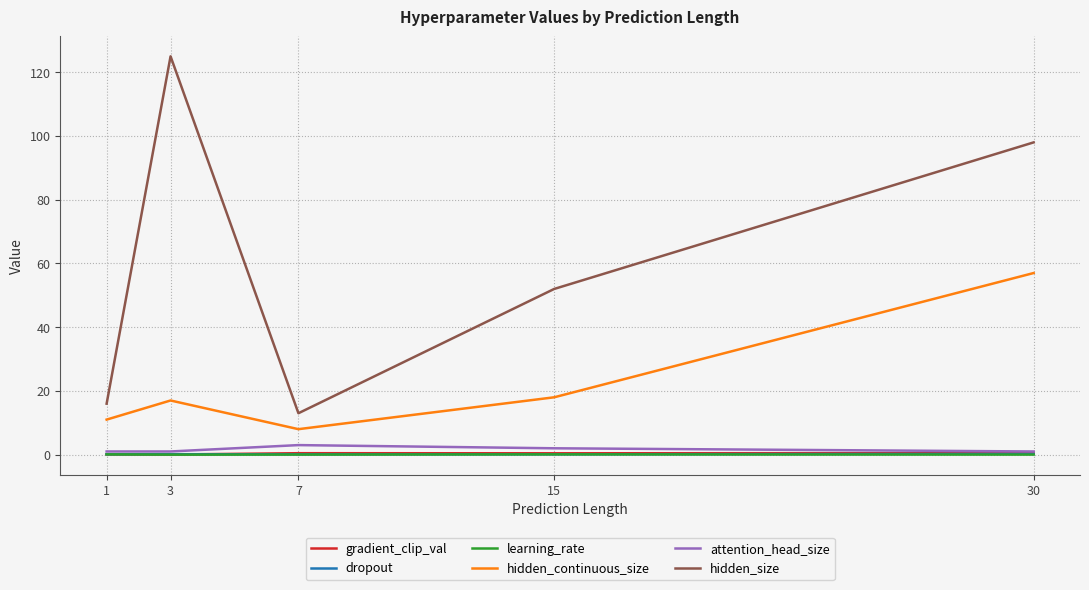

Does the chart have visible grid lines?

Yes